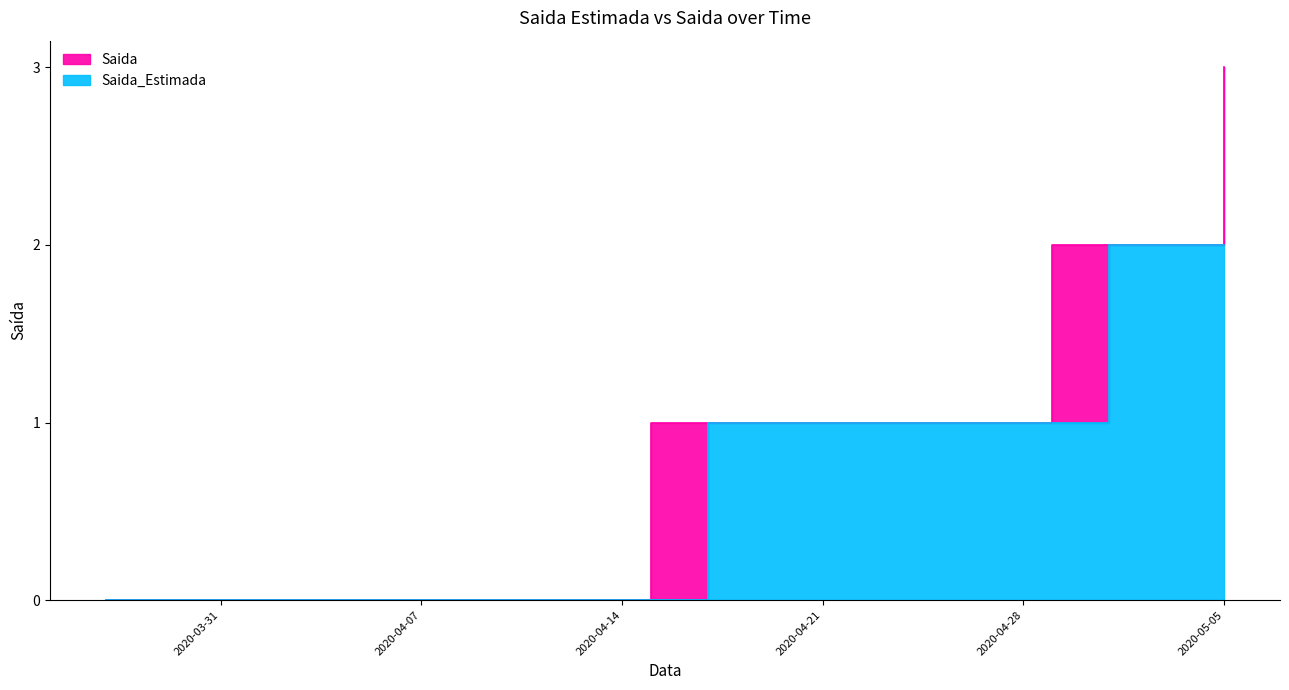

What is the label of the 27th point from the right?

2020-04-09